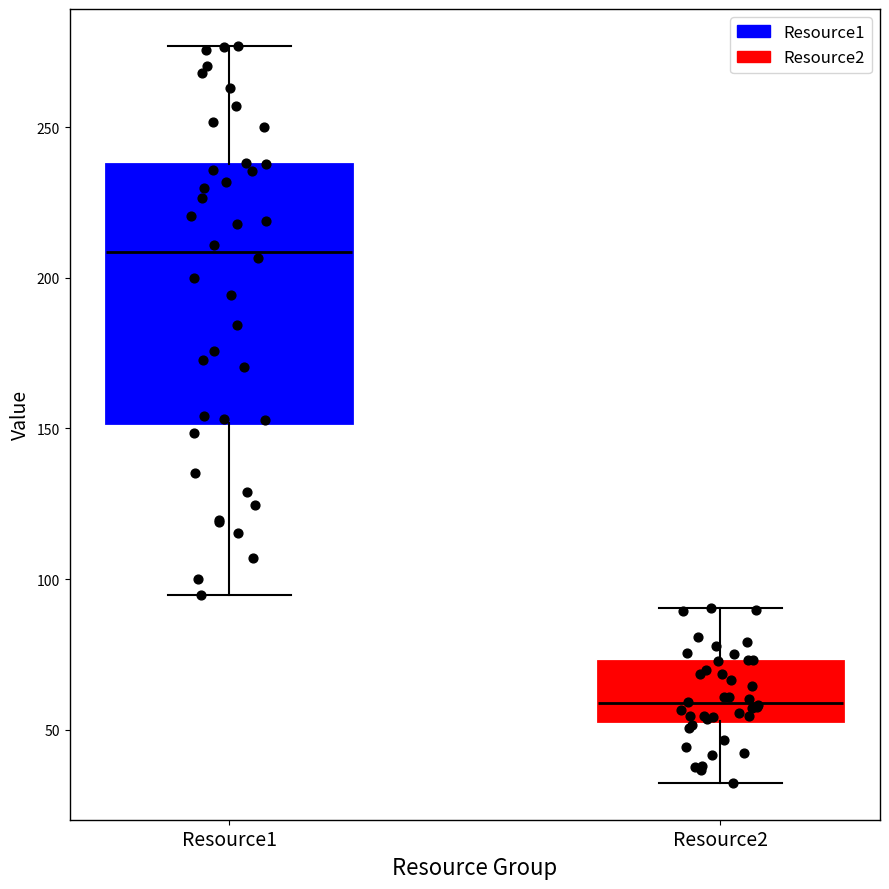

Reading left to right, read every box against the y-axis: the position of its median line, the range the box covers, and the ends of its whiskers. The values are not printed on the chart, so give them approximately, as read against the axis.

Resource1: median 210, box 150 to 240, whiskers 95 to 275
Resource2: median 60, box 55 to 75, whiskers 30 to 90